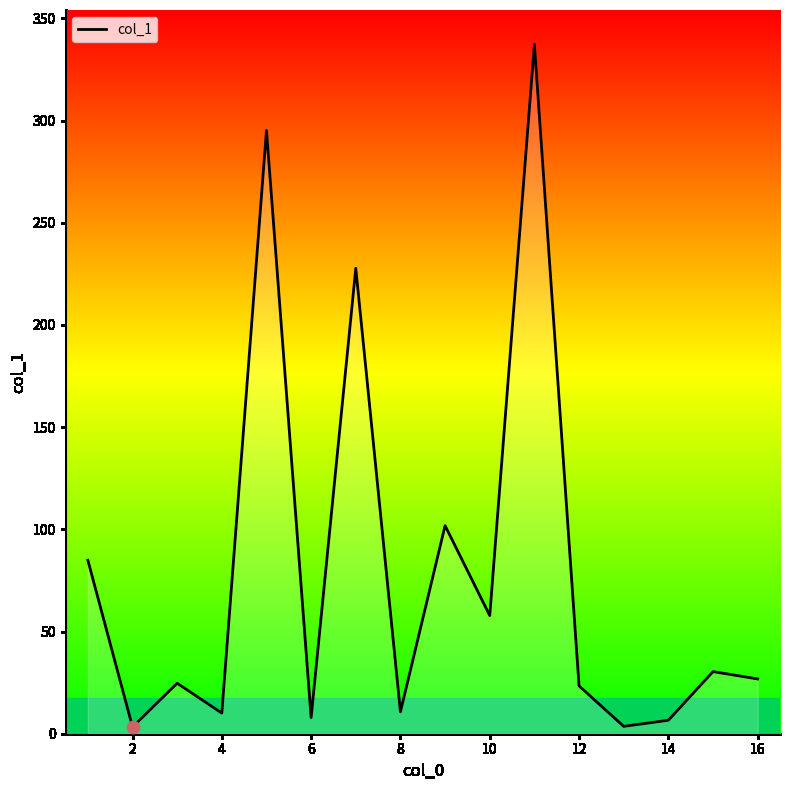

What is the difference between the maximum and minimum values?

333.9